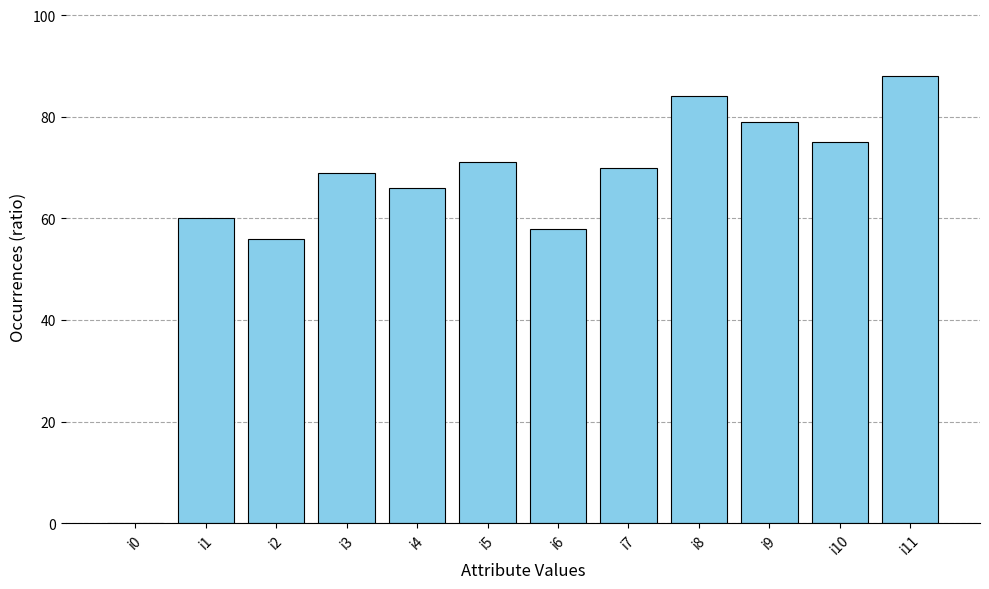

Are the bars grouped side by side (vs. stacked)?

No